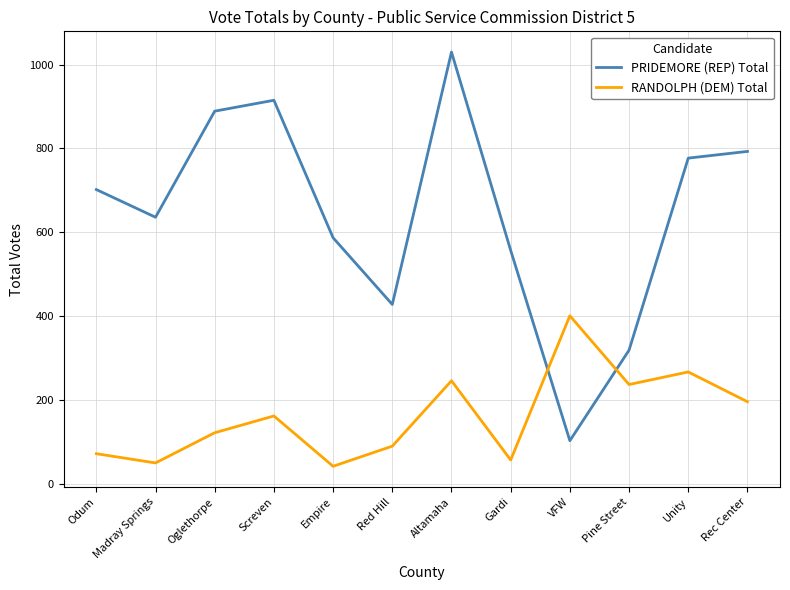

Is the value of RANDOLPH (DEM) Total at Madray Springs greater than the value of PRIDEMORE (REP) Total at Altamaha?

No